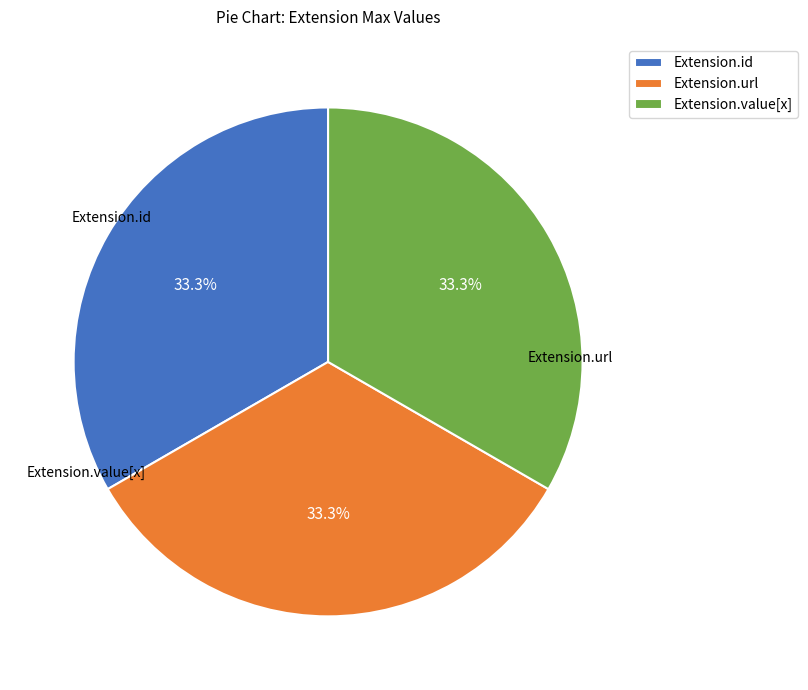

True or false: Extension.url accounts for 94% of the total.

False